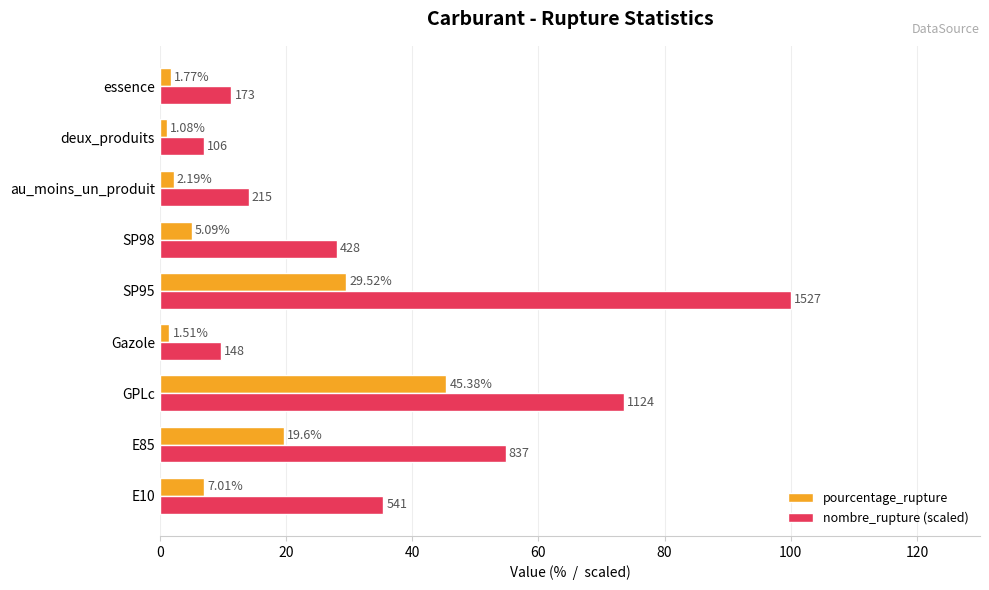

At which label does pourcentage_rupture reach its peak?

GPLc